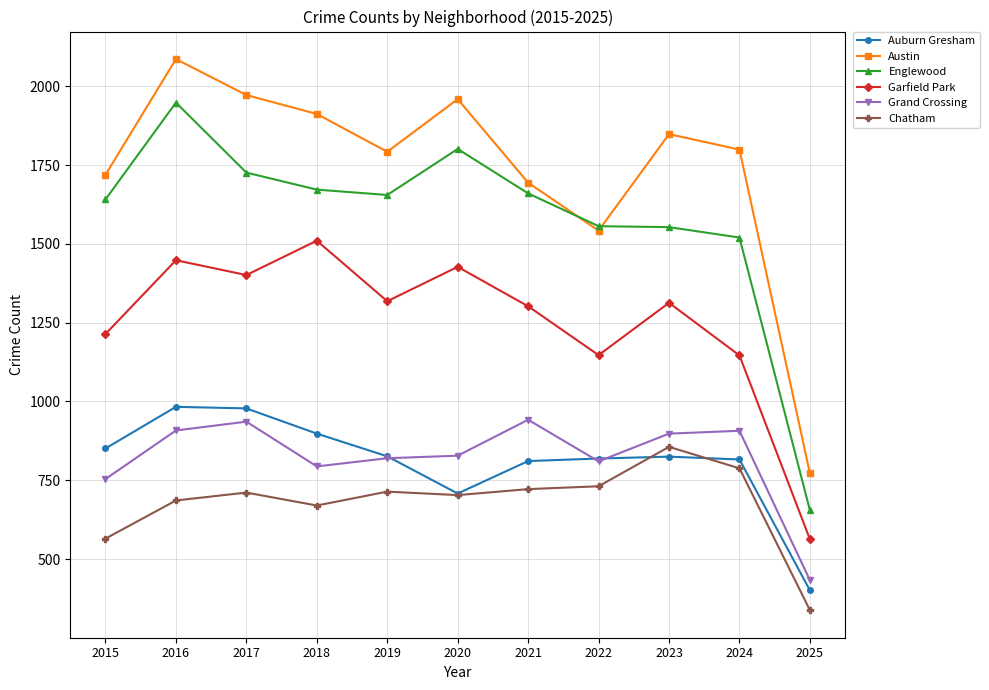

What is the smallest value displayed?

338